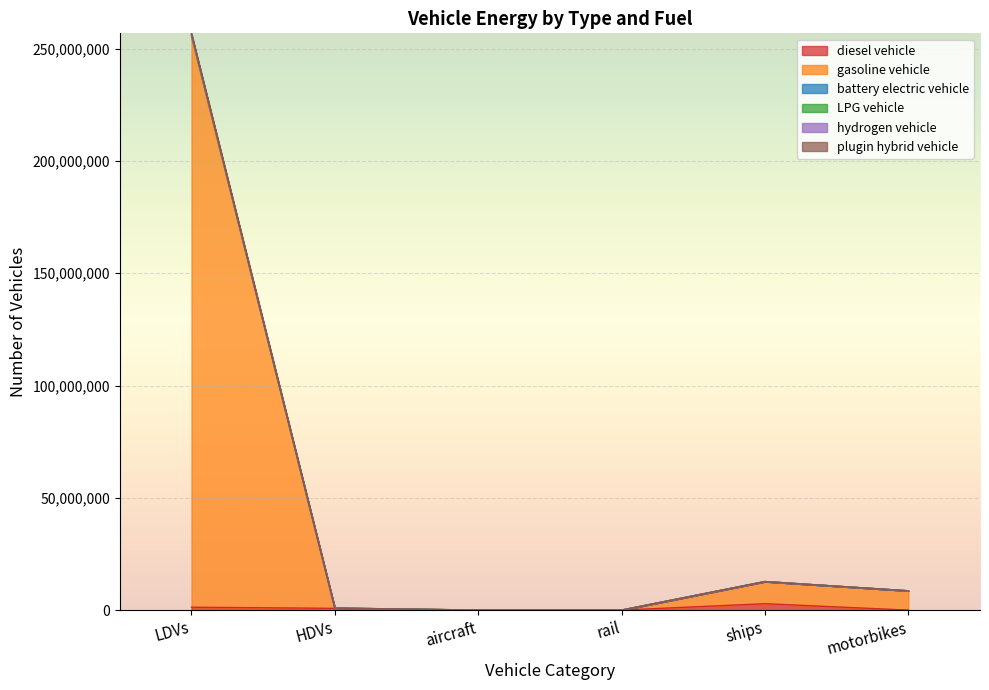

Which category has the lowest value in the gasoline vehicle series?

rail